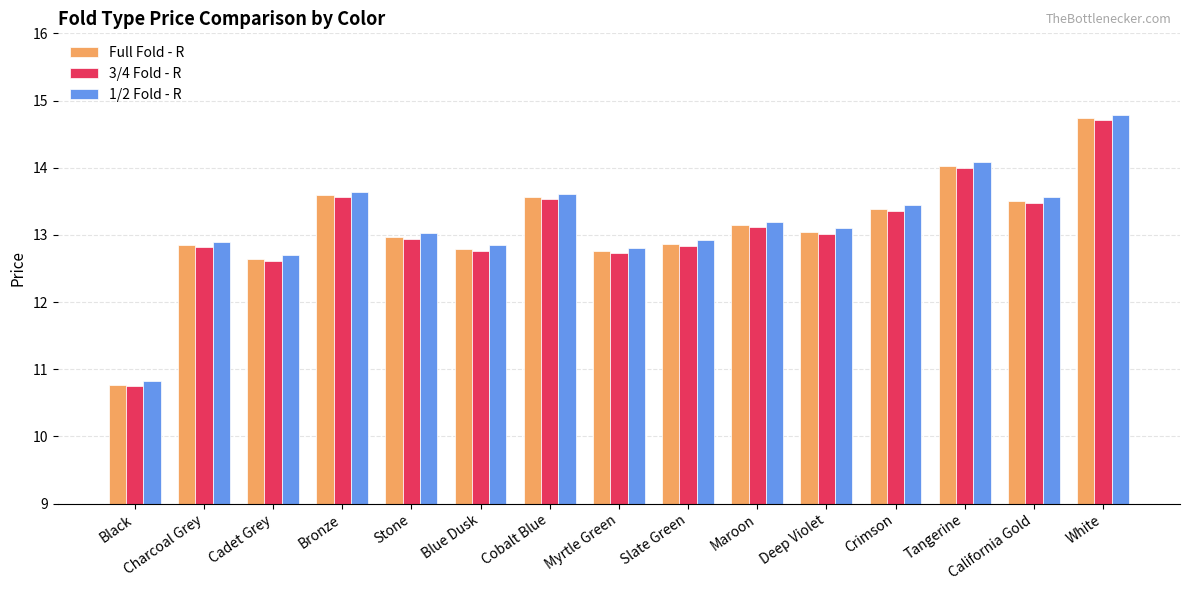

What is the maximum value shown in the chart?

14.8